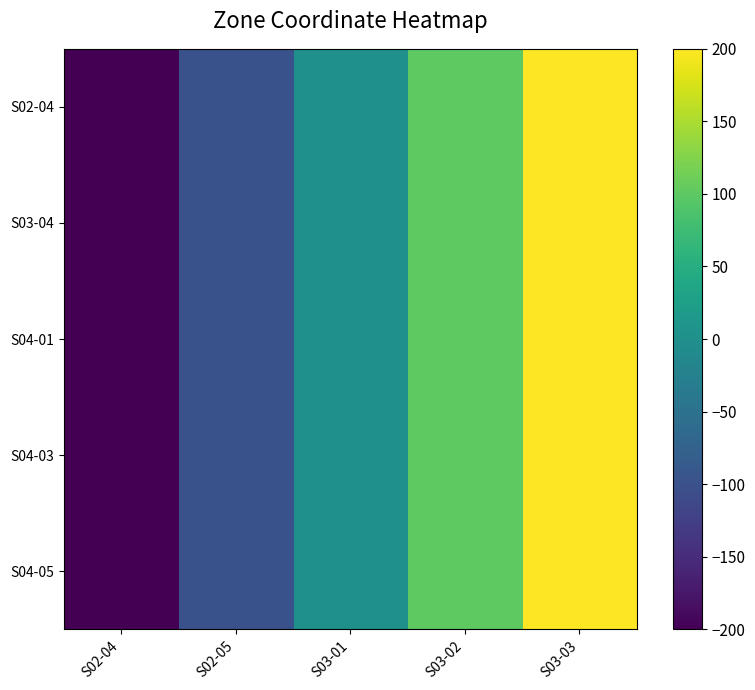

Reading left to right, what are all the values shown in this chart?

row_0: -200	-100	0	100	200
row_1: -200	-100	0	100	200
row_2: -200	-100	0	100	200
row_3: -200	-100	0	100	200
row_4: -200	-100	0	100	200